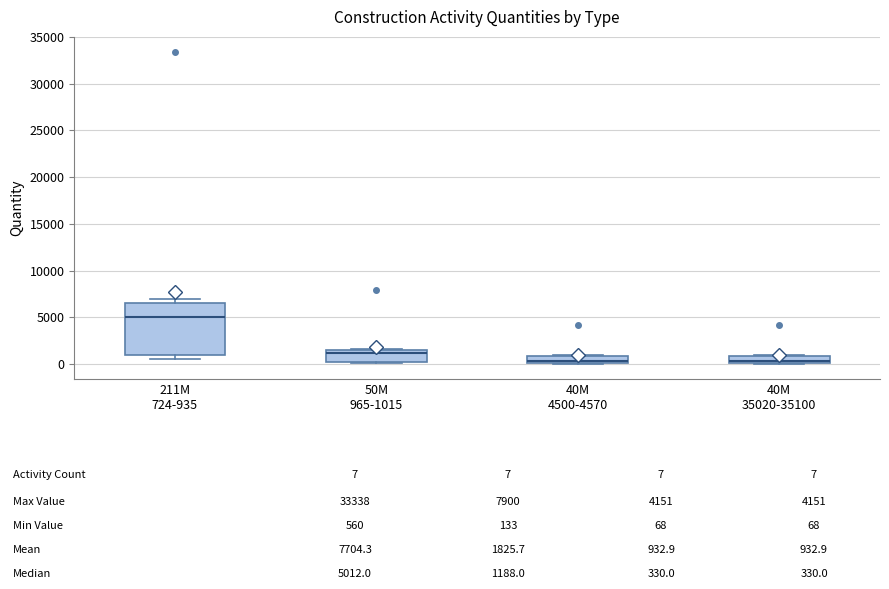

Where is the lower edge of the box for 50M 965-1015 on the y-axis? The values are not printed on the chart, so give them approximately, as read against the axis.

0